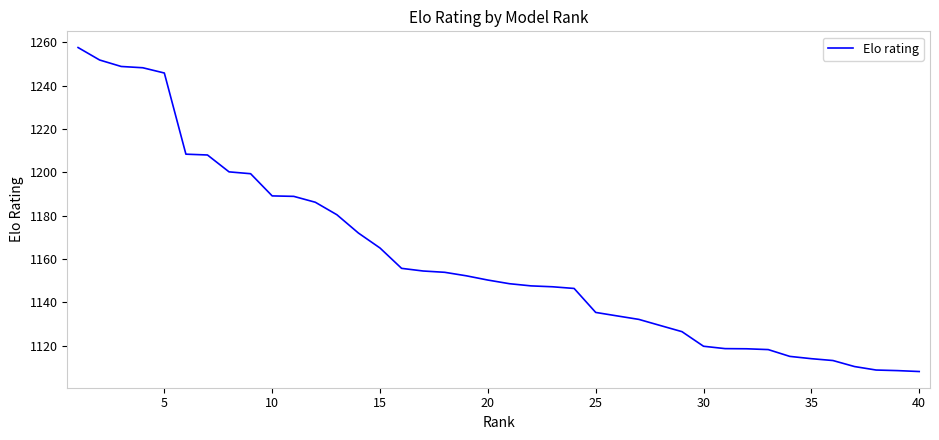

Count the number of data series in this chart.

1